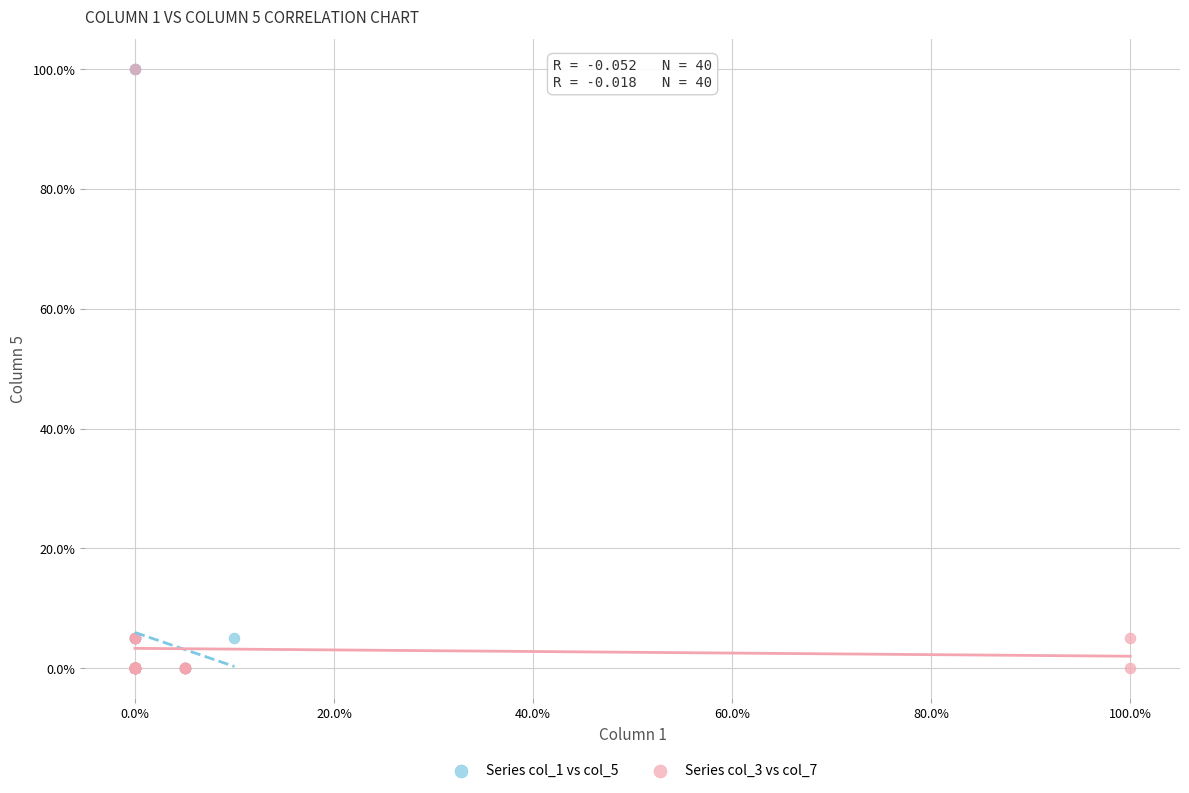

What are all the series names shown in the legend?

Series col_1 vs col_5, Series col_3 vs col_7